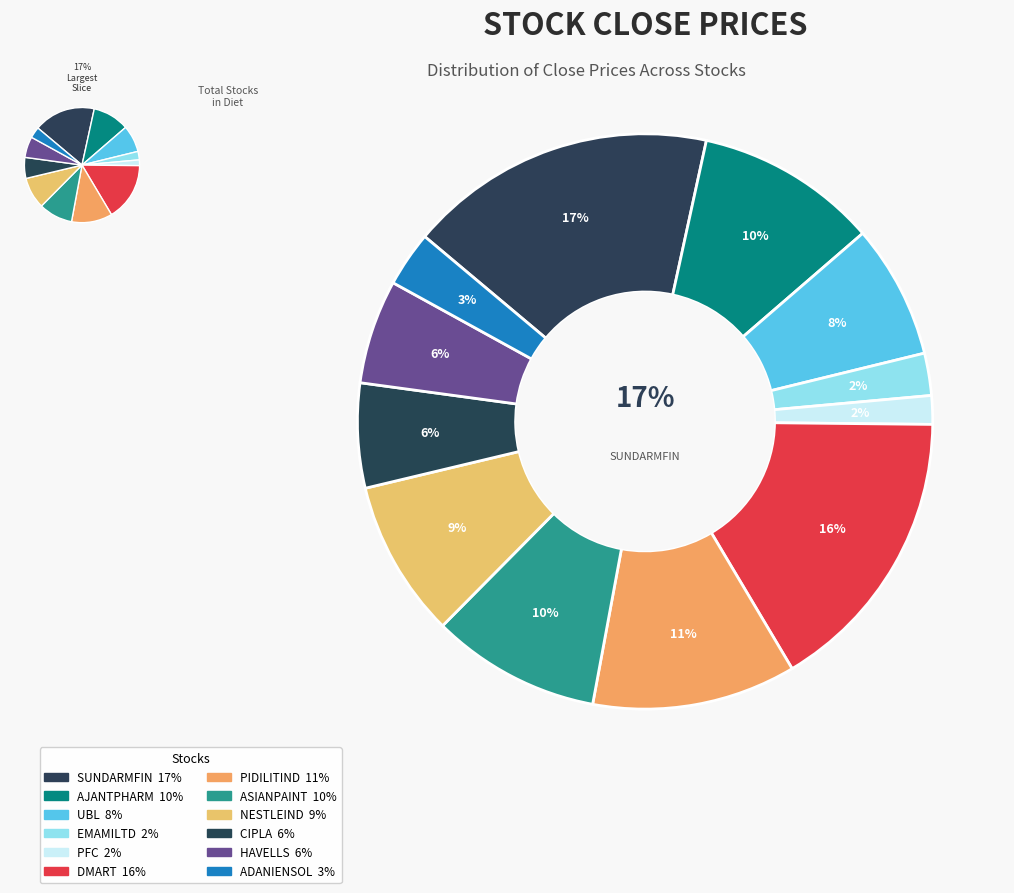

Does any single category account for the majority?

No